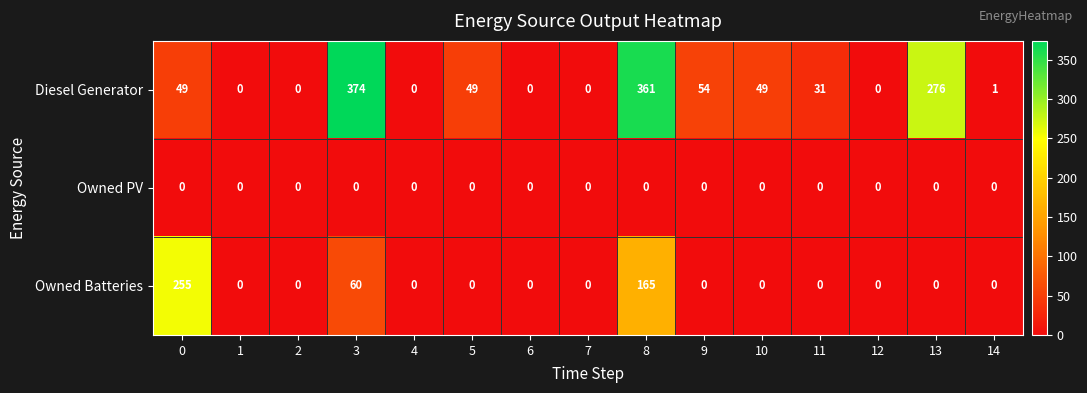

Which category has the highest value across all series?

3